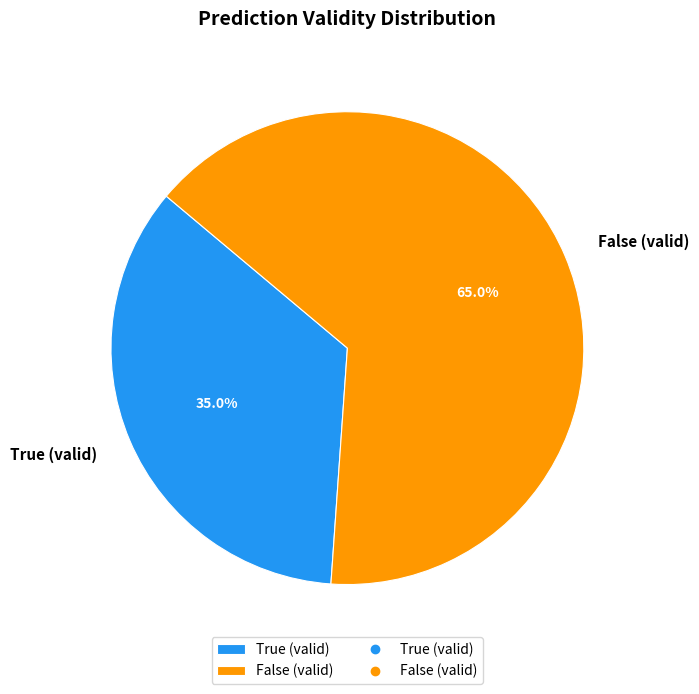

What percentage is the True (valid) slice, to the nearest percent?

35%